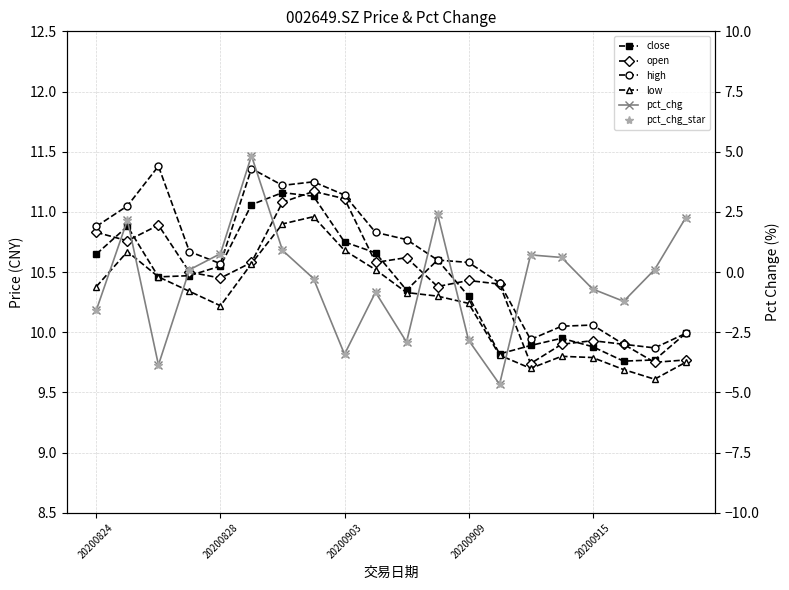

What are all the series names shown in the legend?

close, open, high, low, pct_chg, pct_chg_star